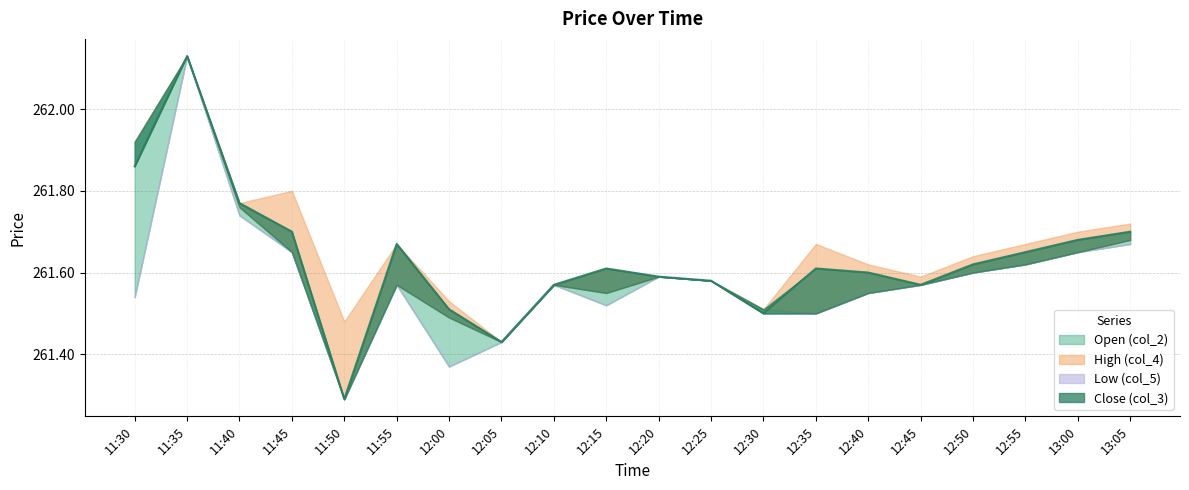

What position from the right is 12:00?

14